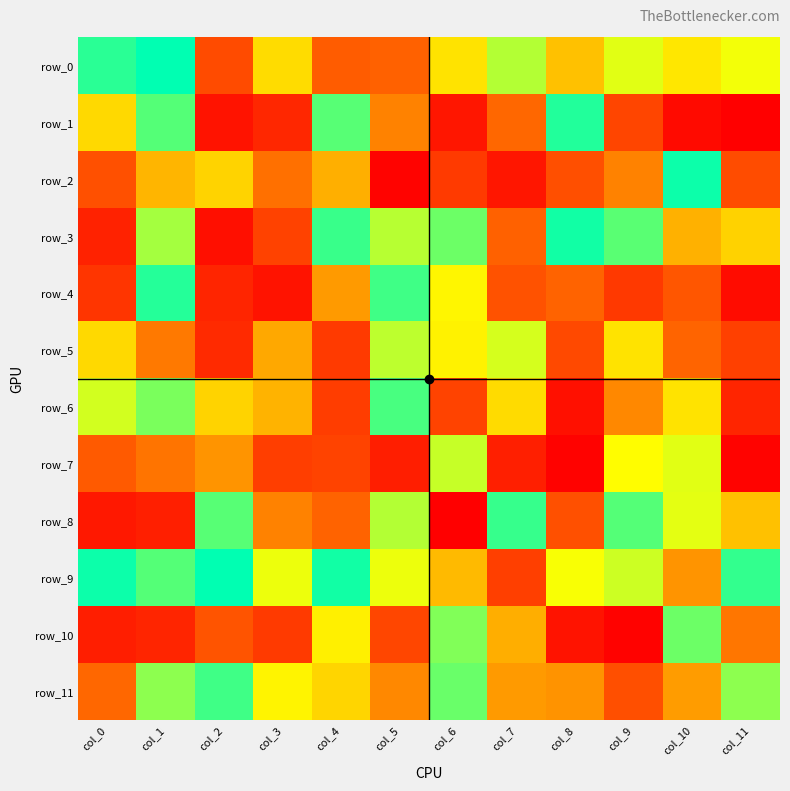

Which has a higher value, col_1 or col_5?

col_1